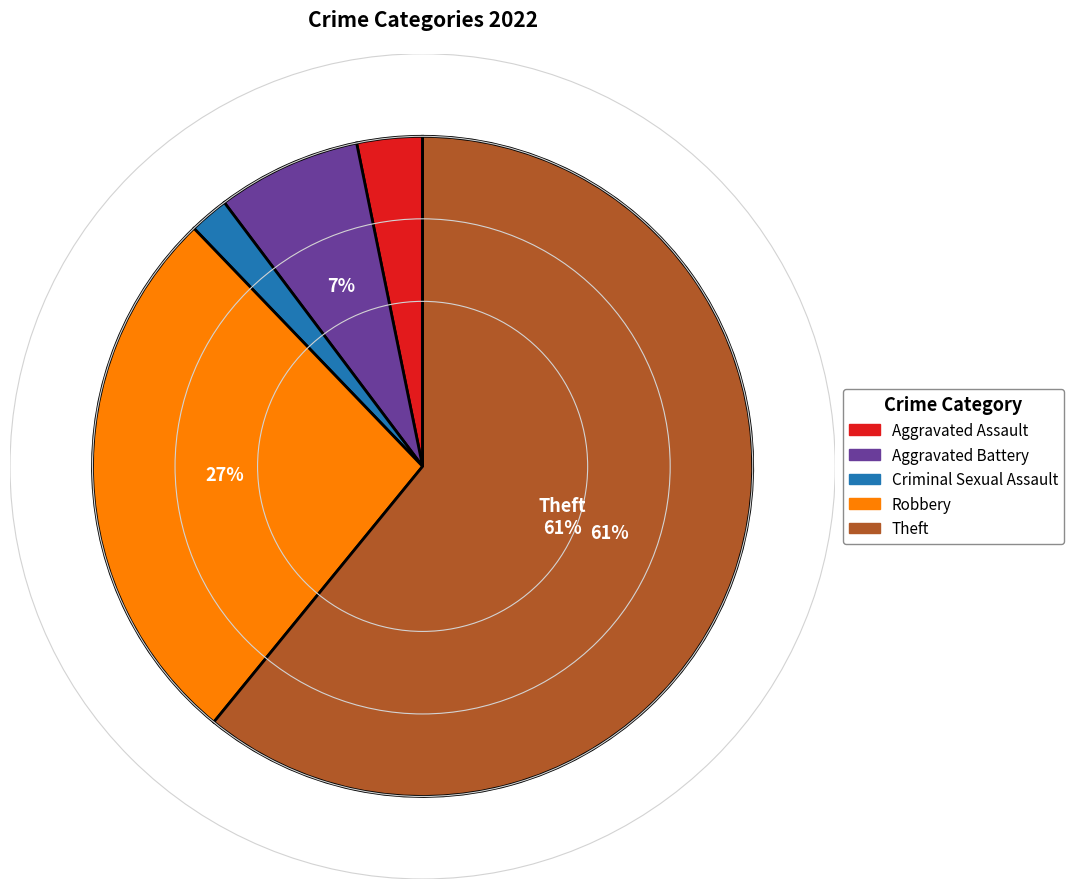

To the nearest percent, what is the difference between the Robbery and Aggravated Battery slice percentages?

20%